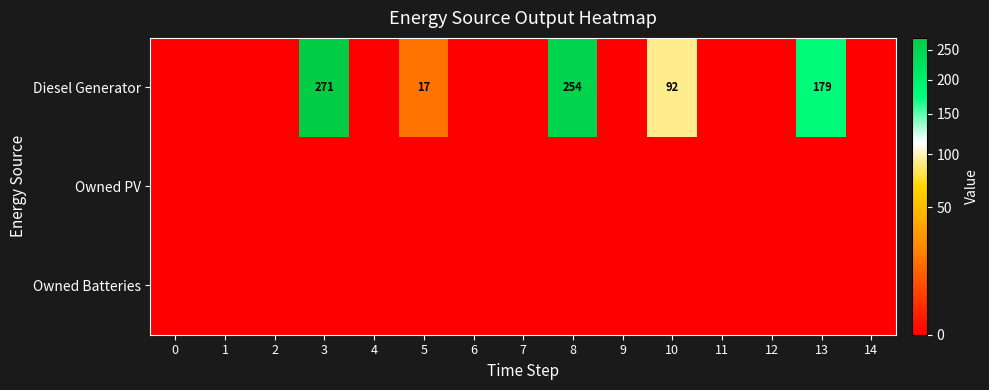

How many data points does each series have?

15